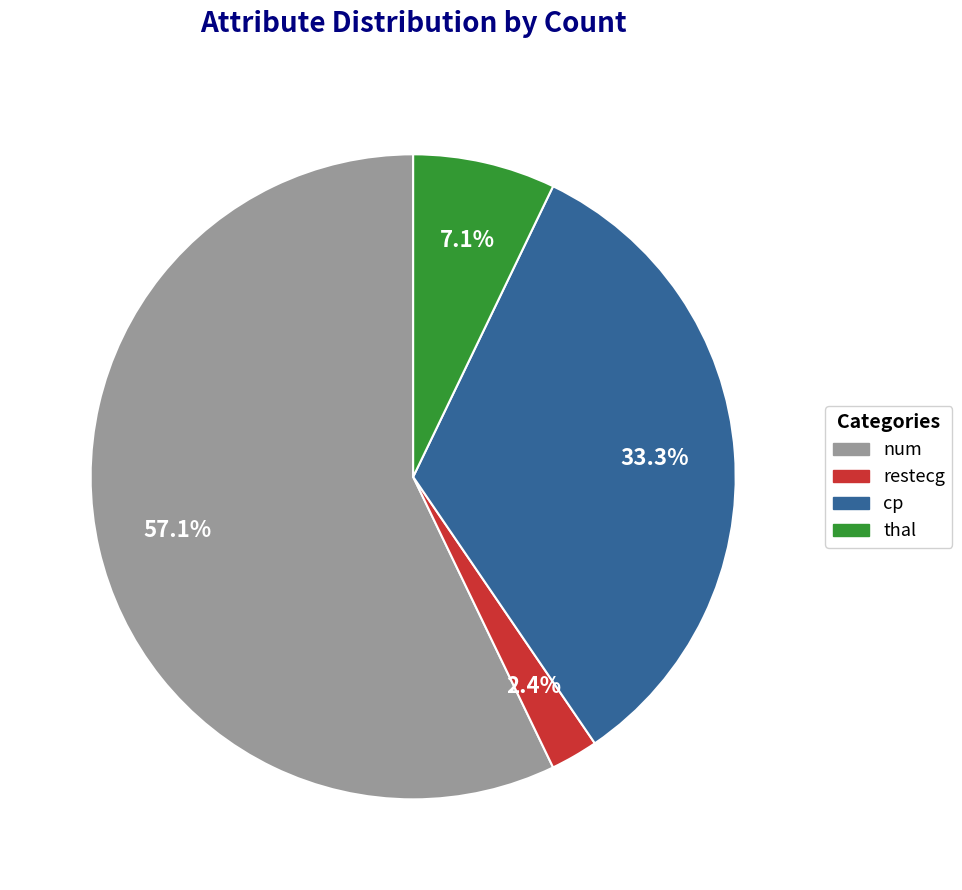

Which has a higher value, cp or restecg?

cp